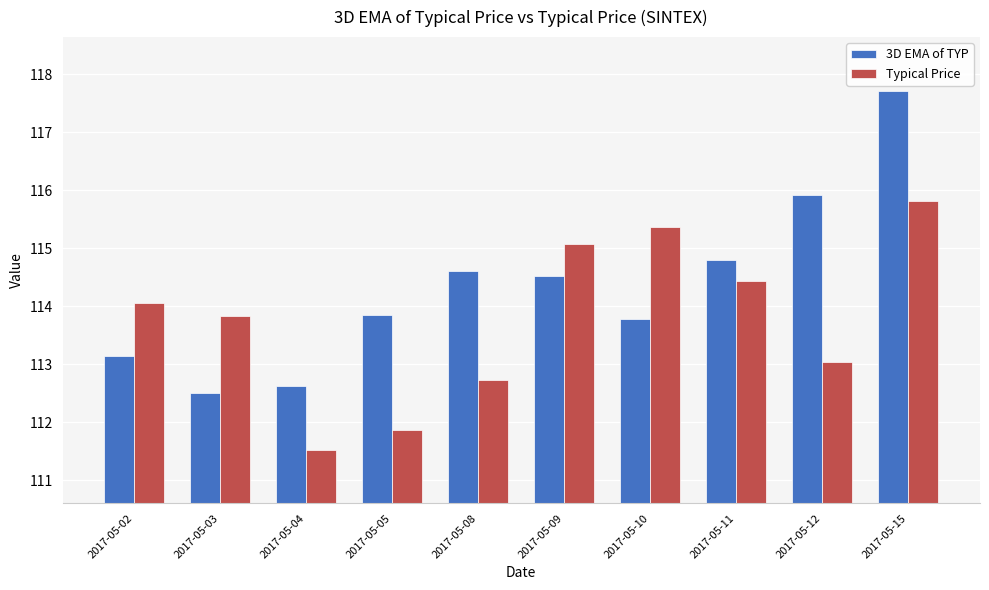

Which category has the lowest value across all series?

2017-05-04